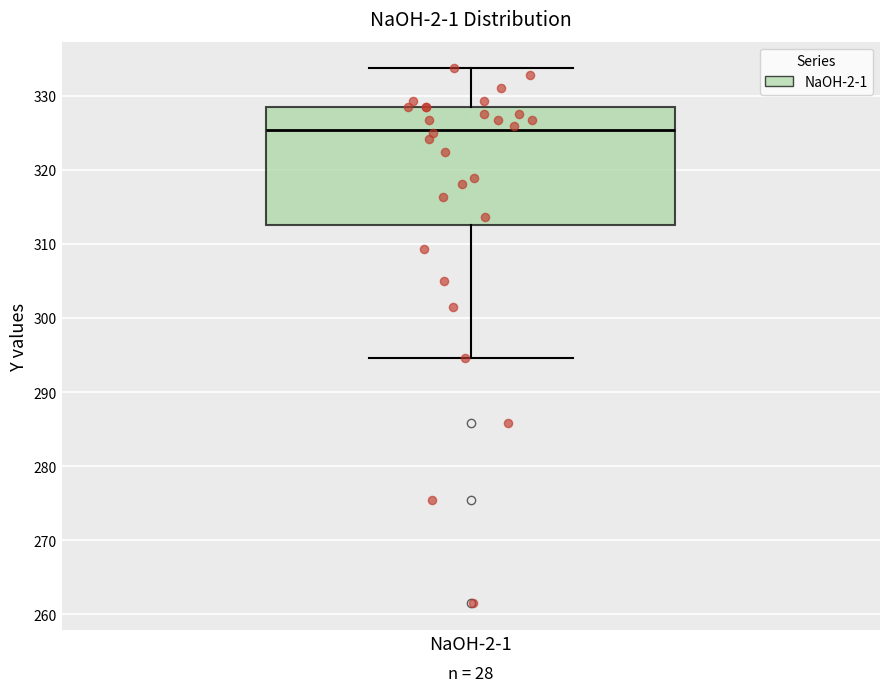

Transcribe this box plot: give where the median line is, the range the box spans, and where the two whiskers end, as read against the y-axis. The values are not printed on the chart, so give them approximately, as read against the axis.

median 325, box 313 to 328, whiskers 295 to 334